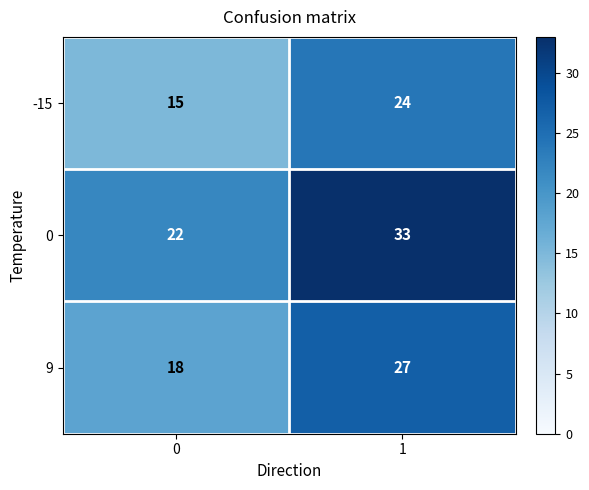

Reading right to left, transcribe all the data shown in this chart.

-15: 1=24	0=15
0: 1=33	0=22
9: 1=27	0=18